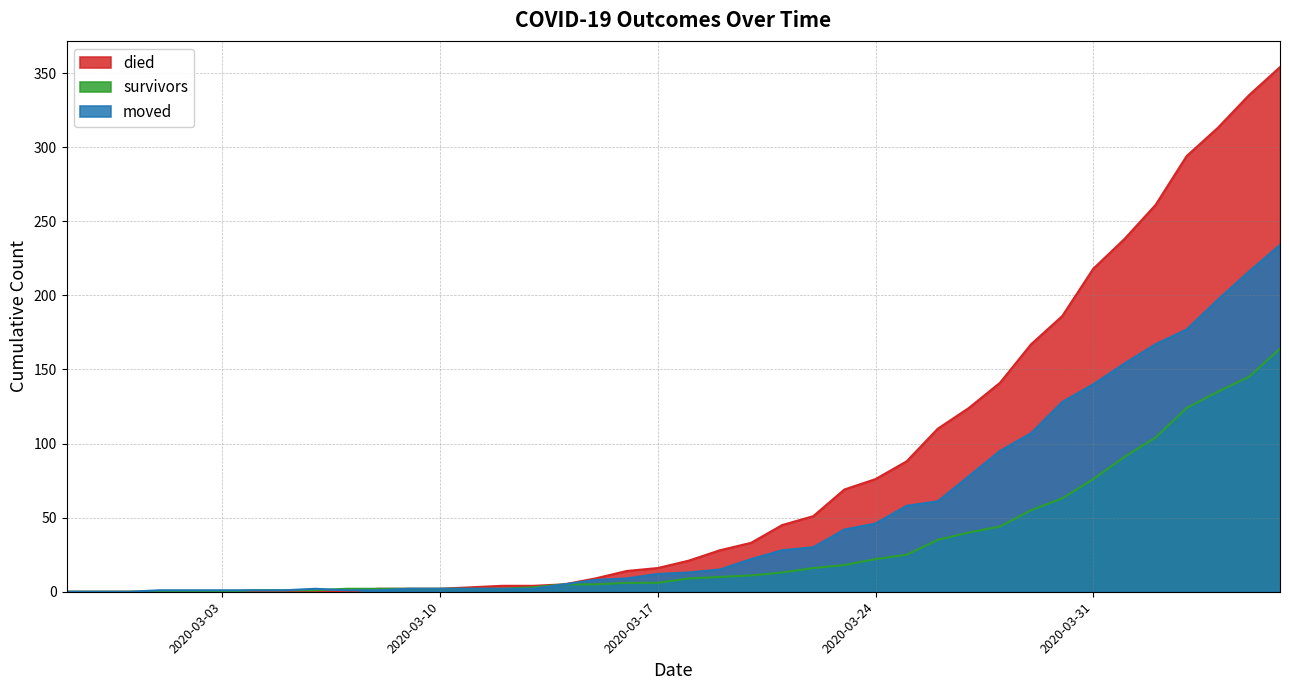

True or false: died has more than 0 points higher than both neighbors.

False